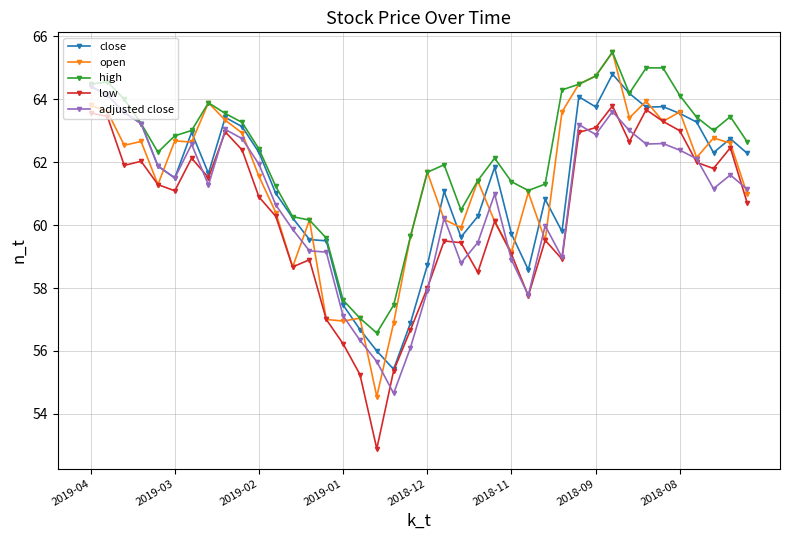

True or false: open has more than 2 points higher than both neighbors.

True